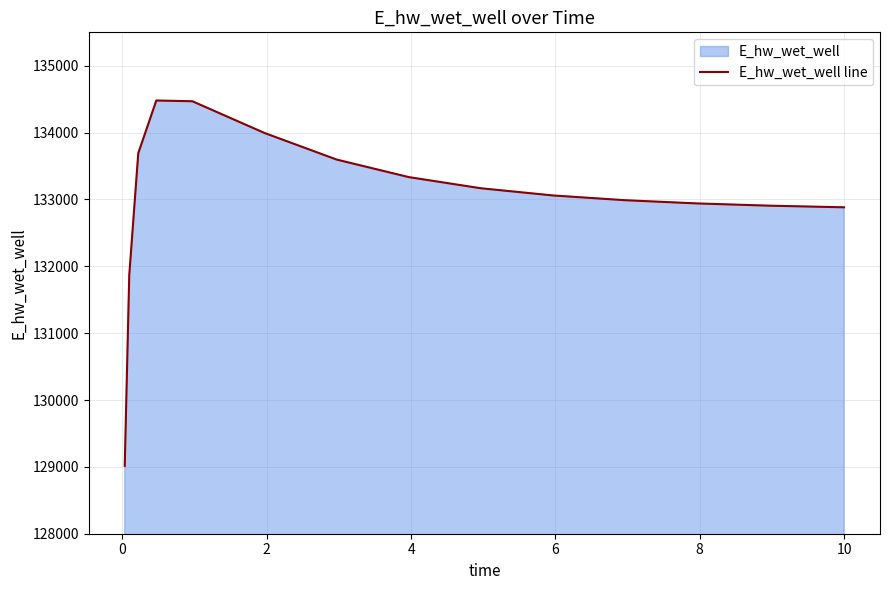

What is the smallest value displayed?

129015.3